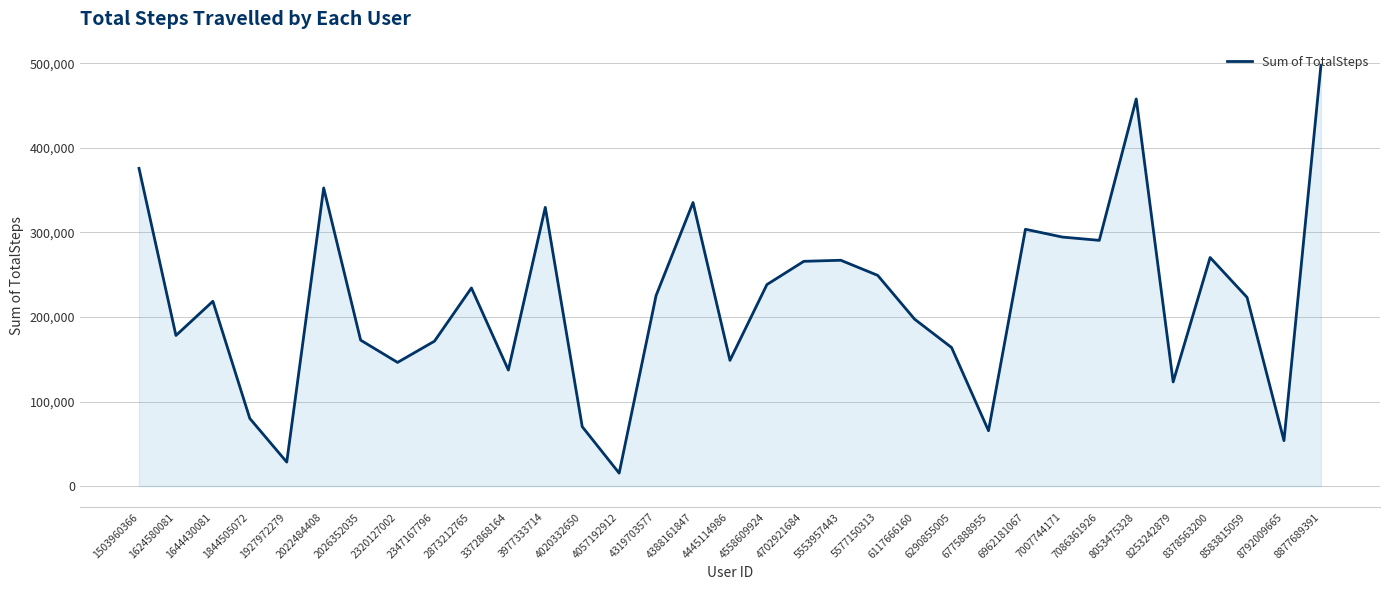

Count the number of categories in the chart.

33